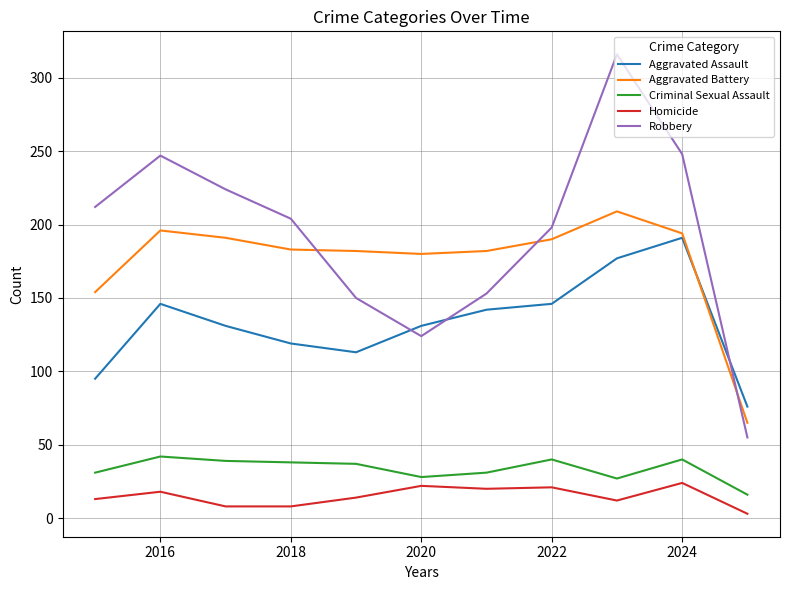

What is the minimum value for Criminal Sexual Assault?

16